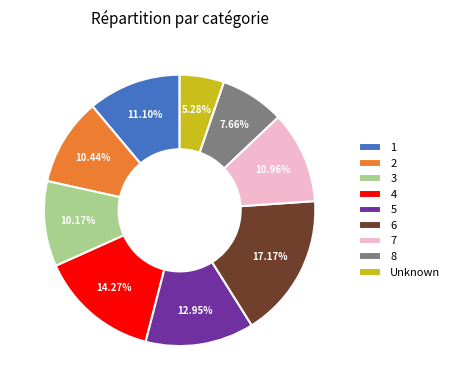

To the nearest percent, what portion does Unknown represent?

5%